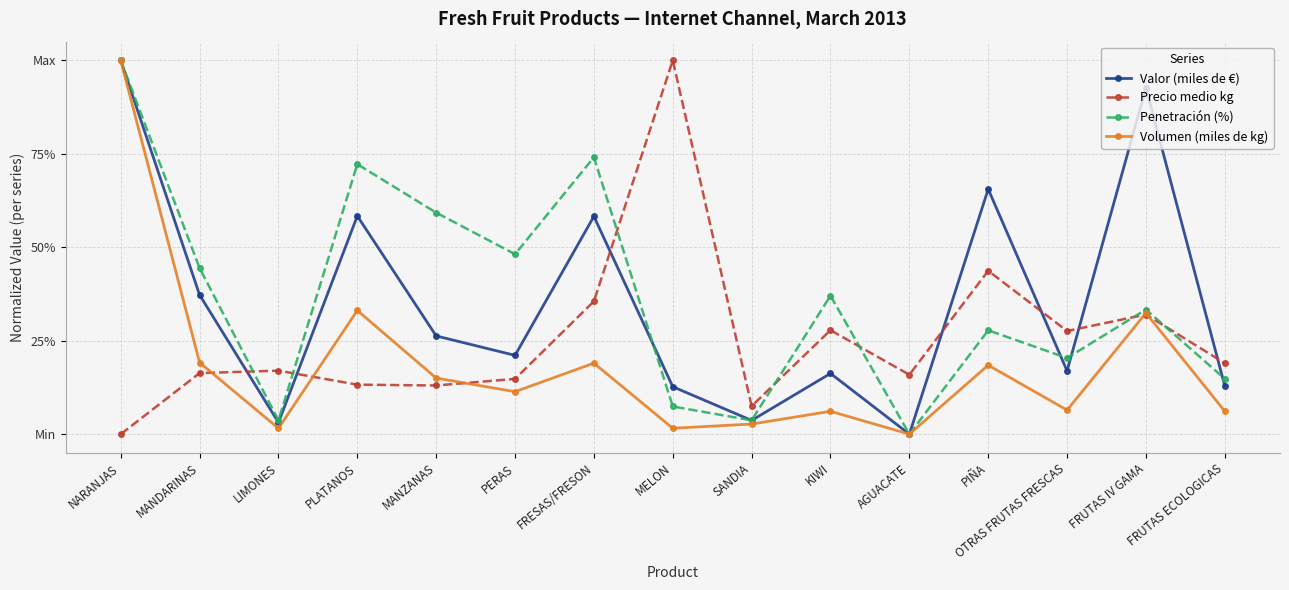

What is the label of the 9th point from the right?

FRESAS/FRESON